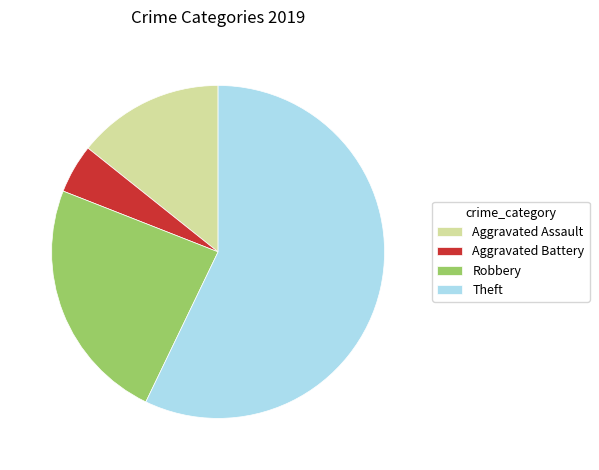

Combined, do Aggravated Battery and Theft account for over 50%?

Yes